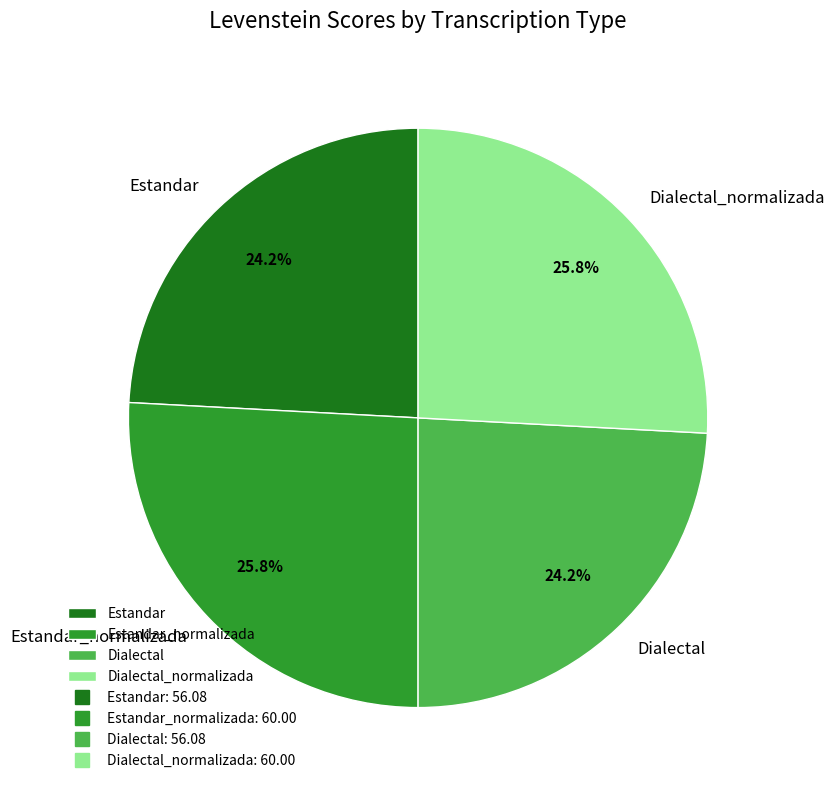

Which has a higher value, Dialectal or Dialectal_normalizada?

Dialectal_normalizada